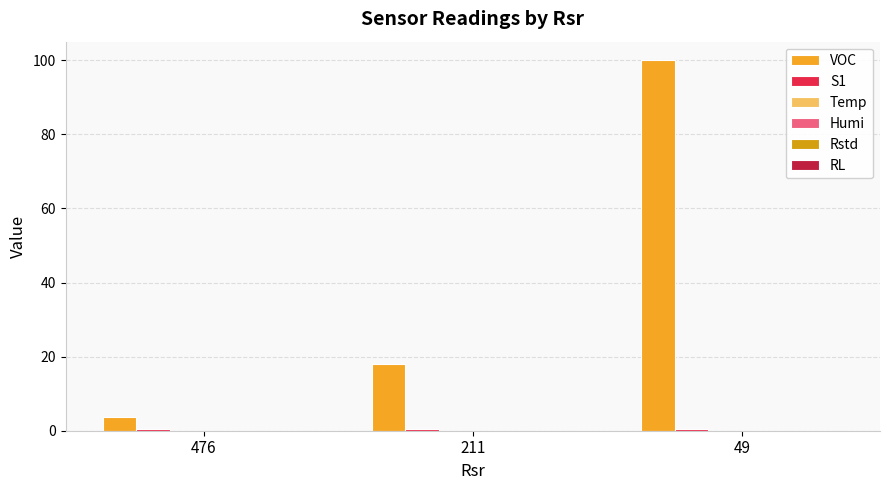

Count the number of data series in this chart.

2